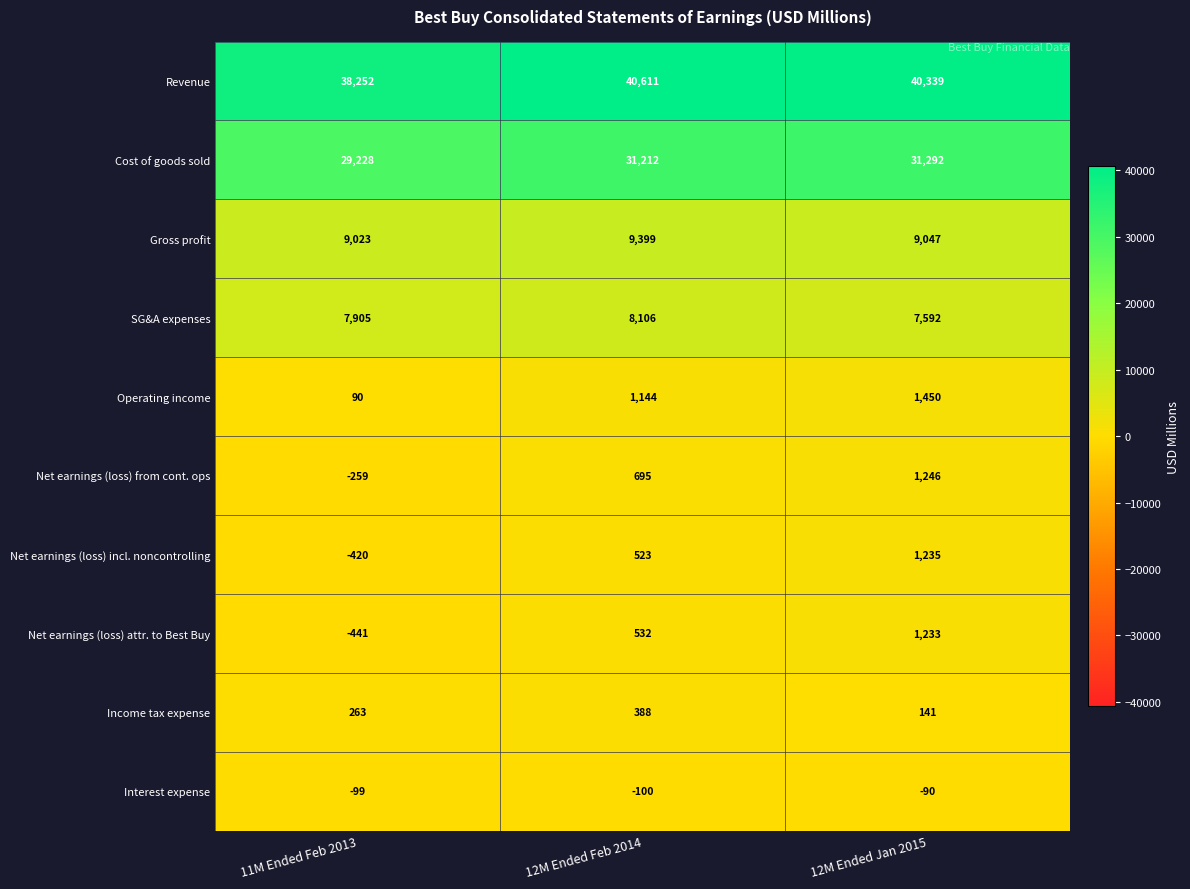

How many data points does each series have?

3